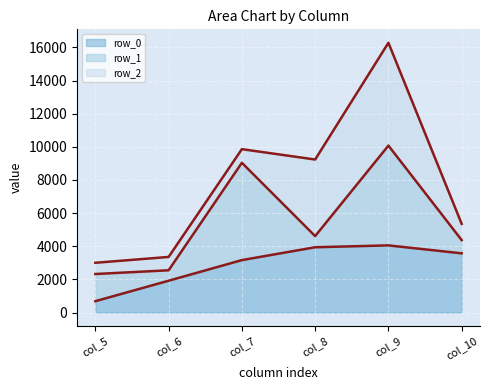

At which category is the sum across all series the highest?

col_9